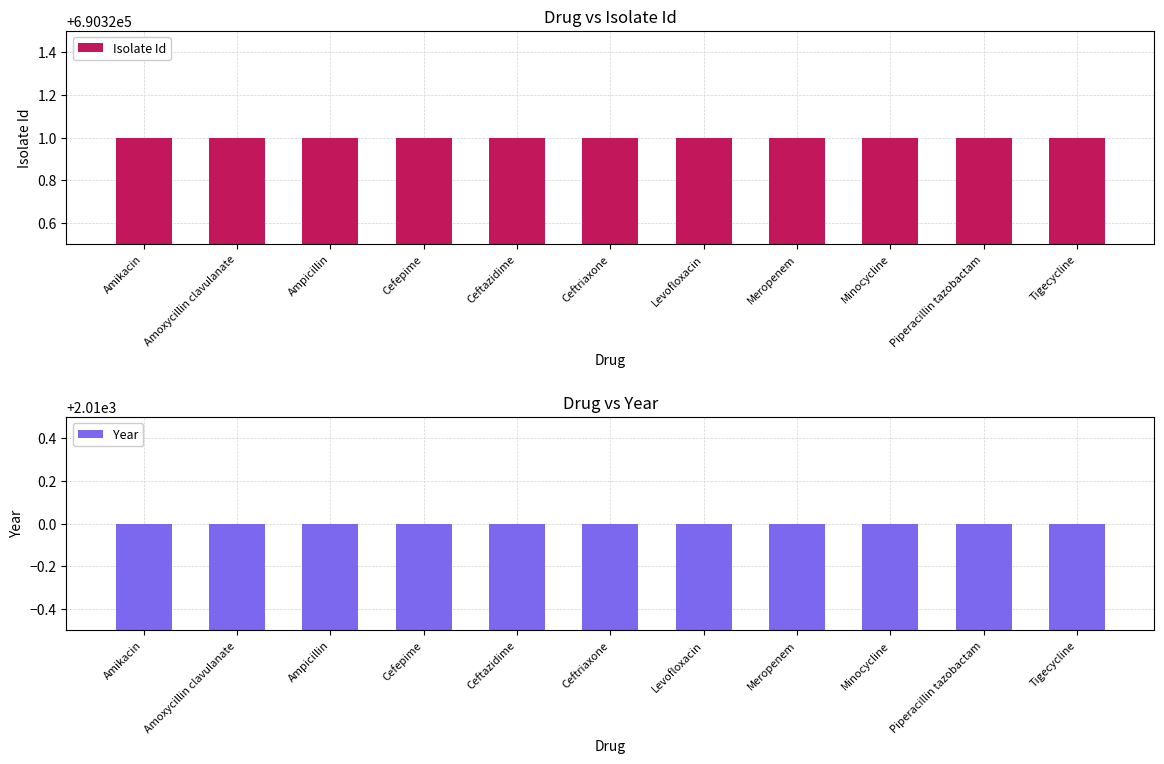

What is the average value of the Year series?

2010